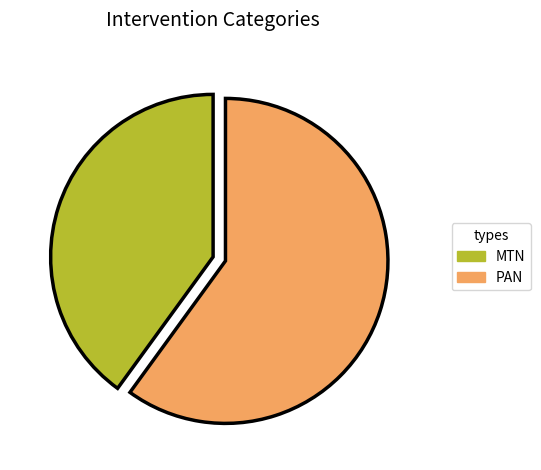

Is there a majority slice in this chart?

Yes